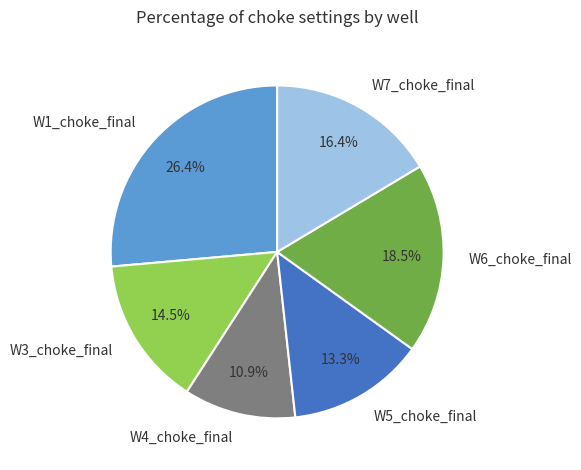

Which slice is the smallest?

W4_choke_final